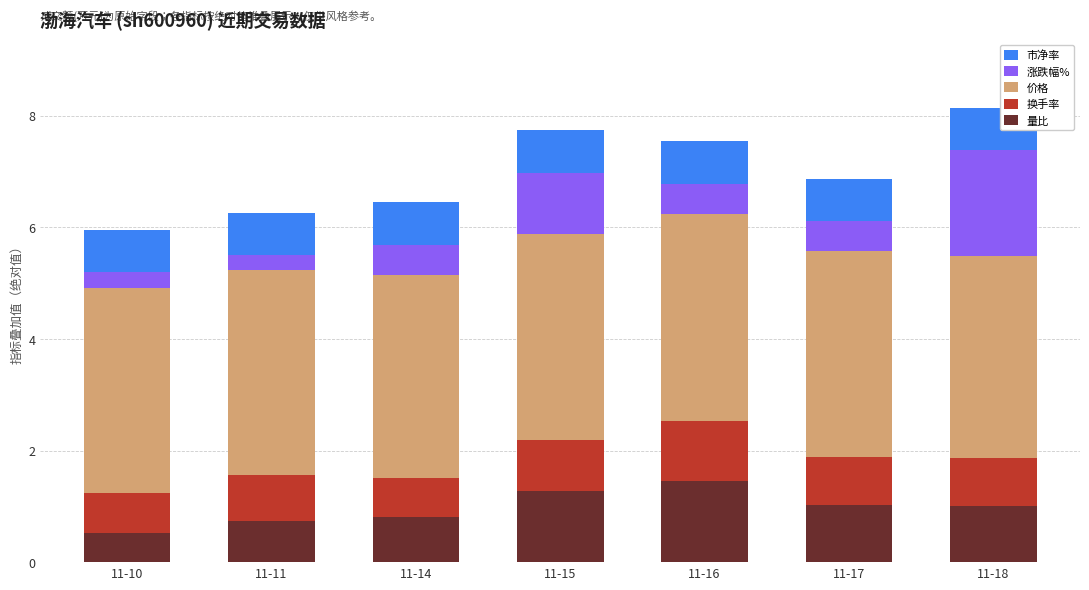

What is the approximate value of 量比 at 11-10?

0.5